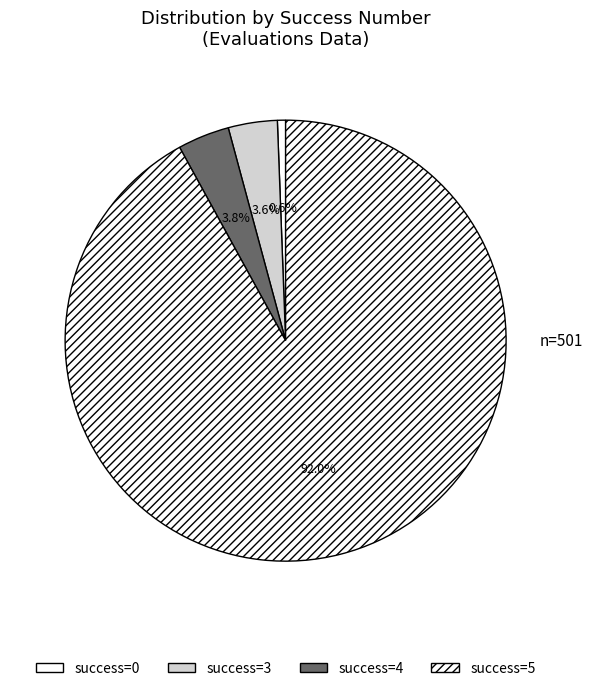

How many slices are in this pie chart?

4